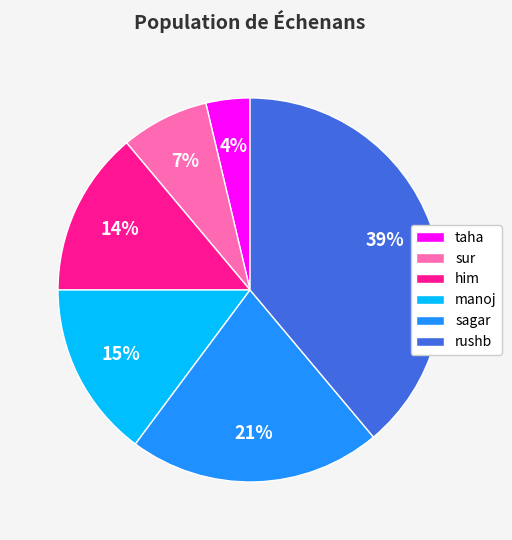

How many slices are in this pie chart?

6